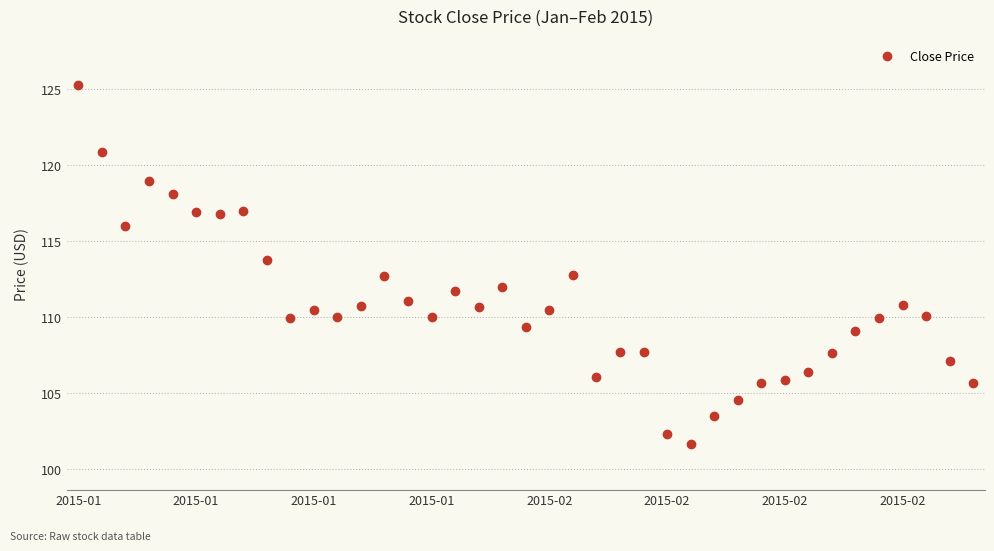

What is the average value?

110.7